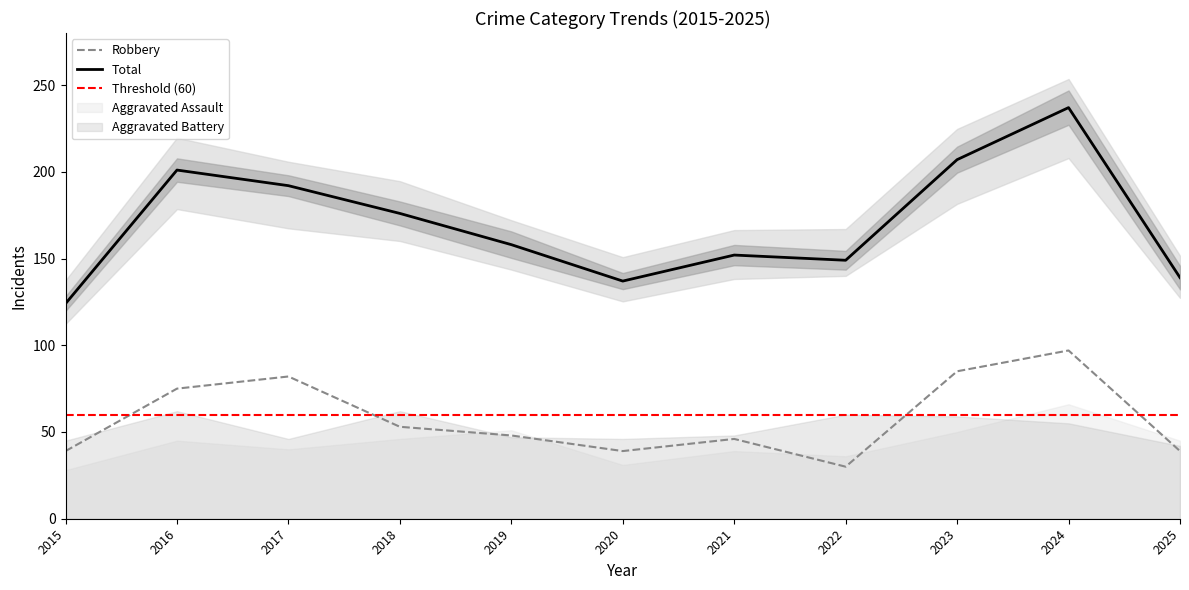

What is the difference between the Total values at 2023 and 2025?

68